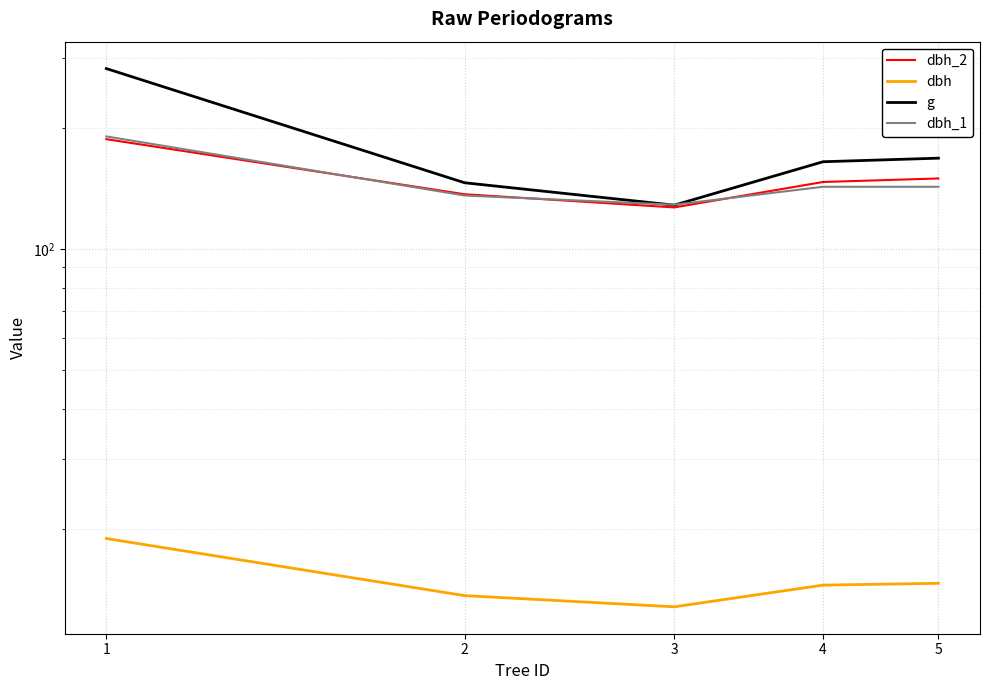

Reading left to right, transcribe all the data shown in this chart.

dbh_2: 188.0	137.0	127.0	147.0	150.0
dbh: 18.9	13.7	12.8	14.5	14.7
g: 282.0	146.3	128.7	165.1	168.6
dbh_1: 191.0	136.0	129.0	143.0	143.0